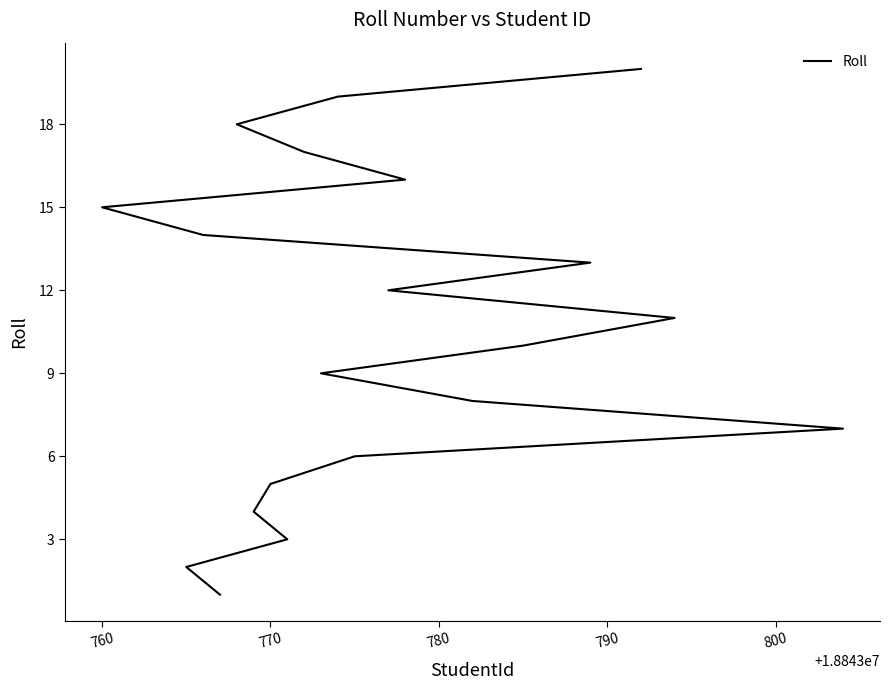

What is the smallest value displayed?

1